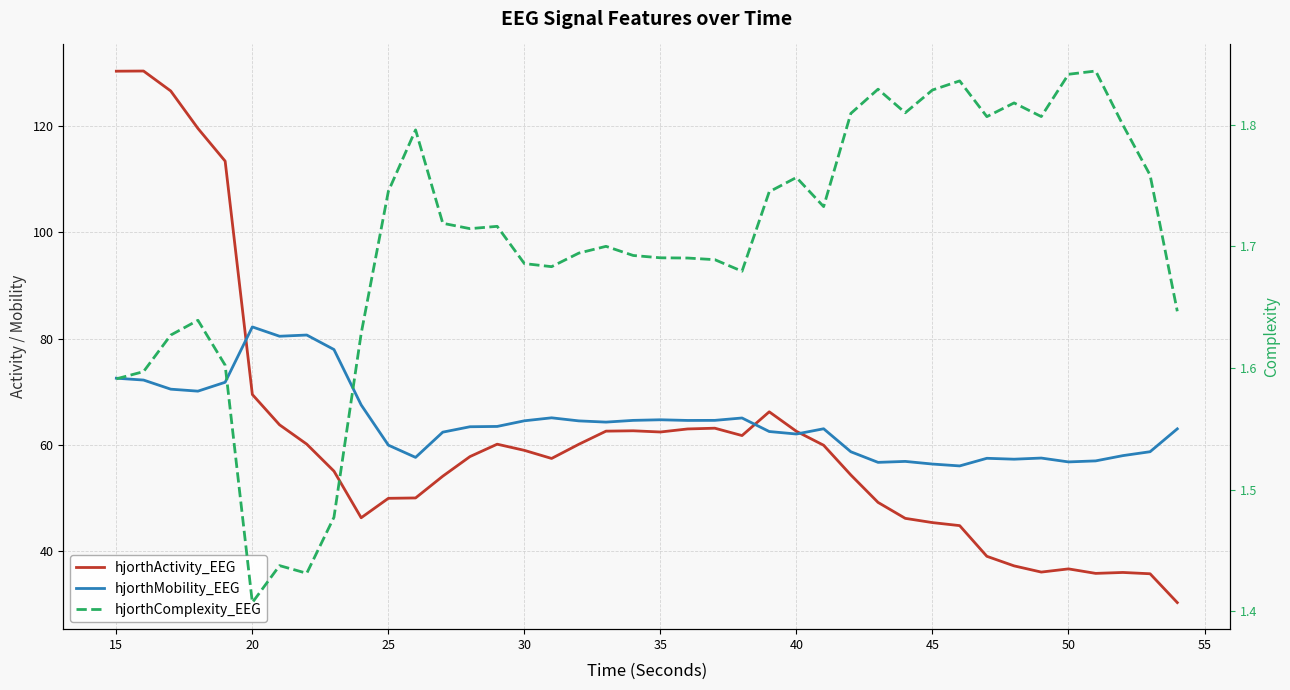

What is the difference between the maximum and second lowest values in the hjorthMobility_EEG series?

25.8